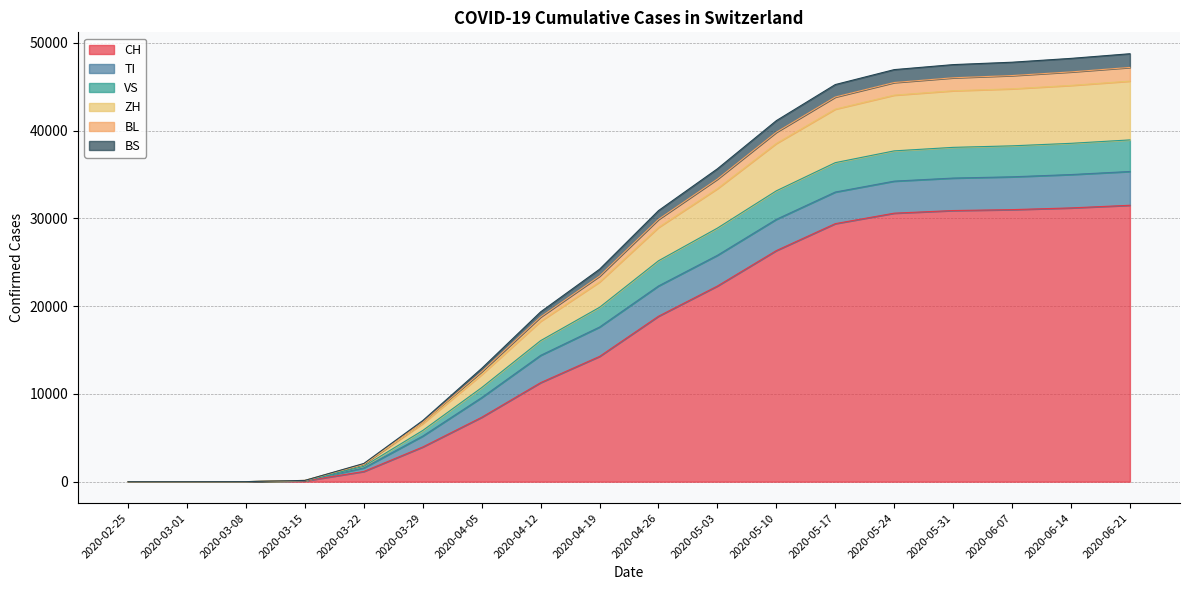

What is the highest value of the CH series?

31500